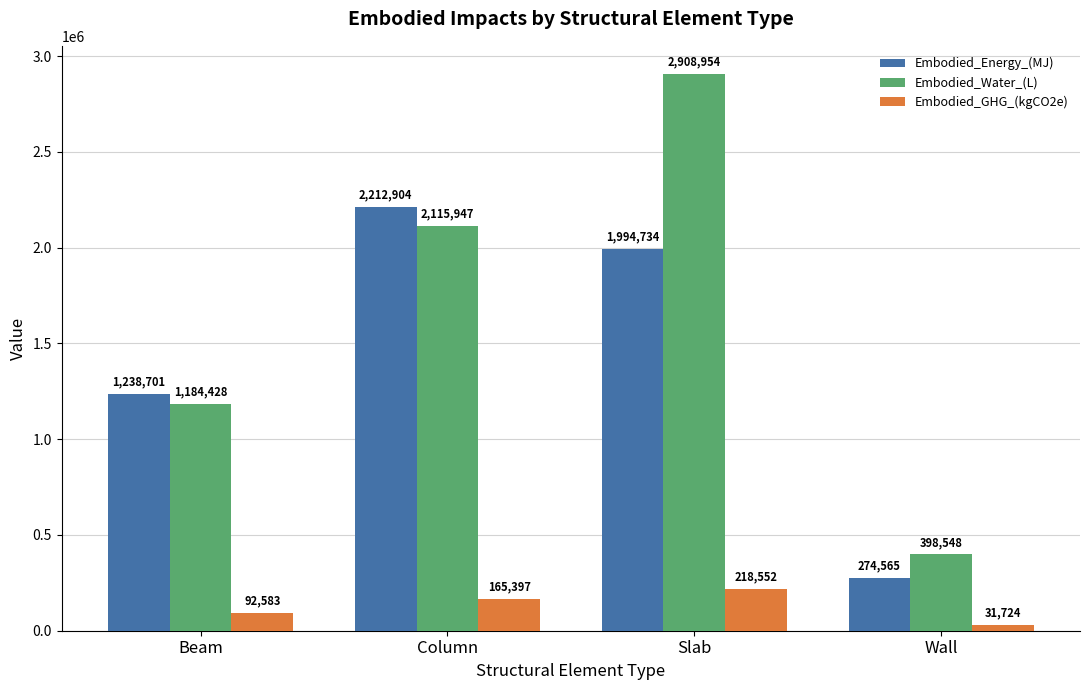

At which category does the chart reach its peak across all series?

Slab